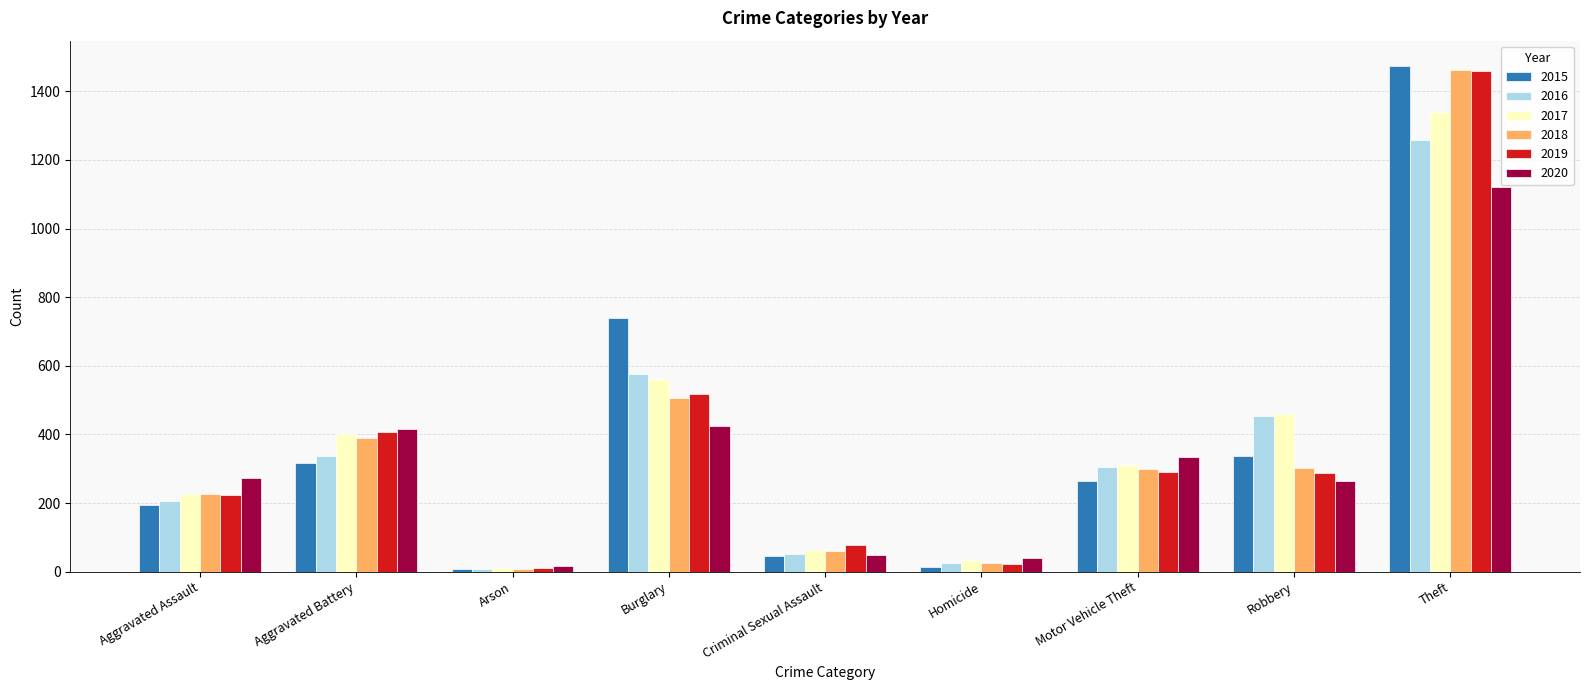

How many categories are shown in the chart?

9